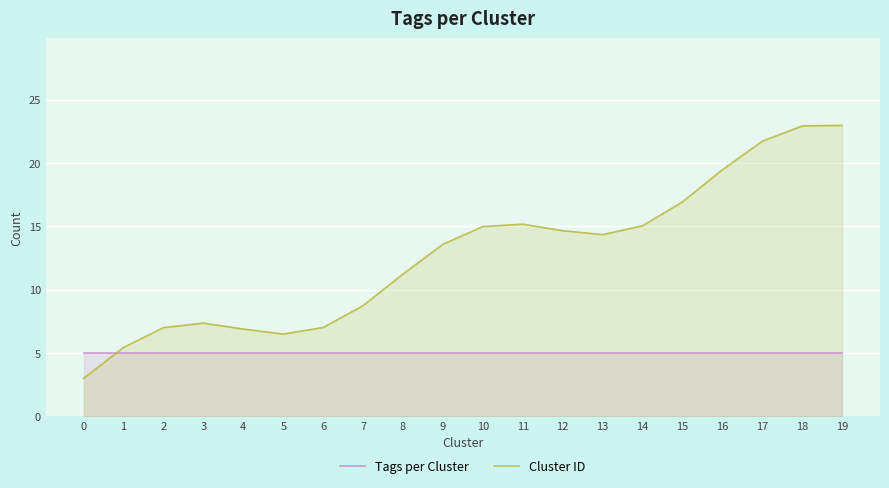

How many lines are shown in the chart?

2